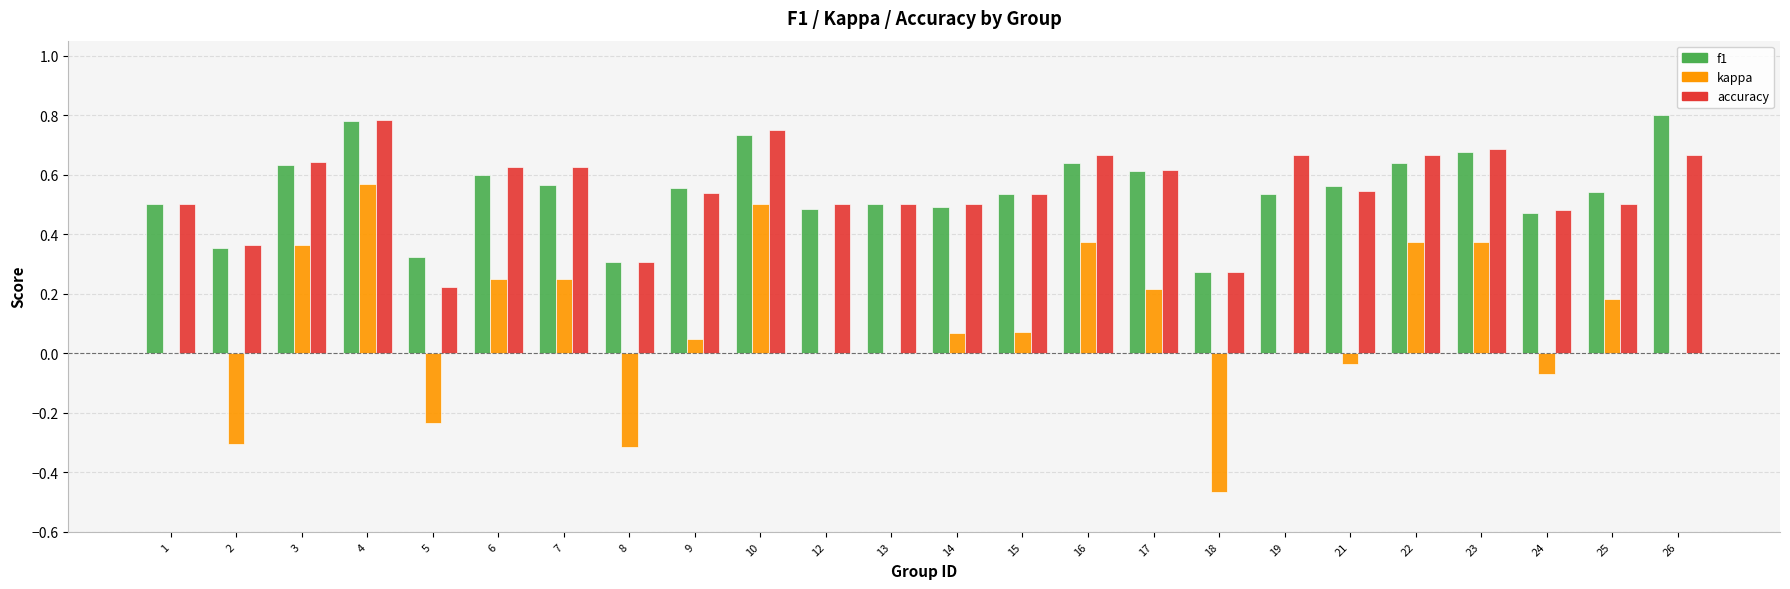

Between 3 and 13, which series saw the biggest shift?

kappa